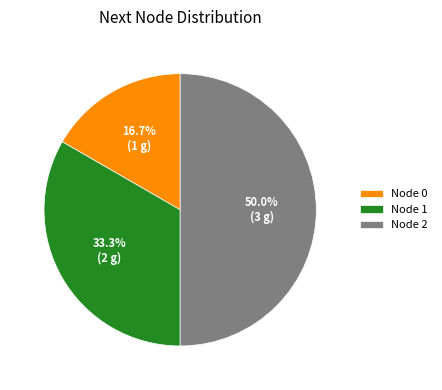

Count the number of slices in the pie.

3